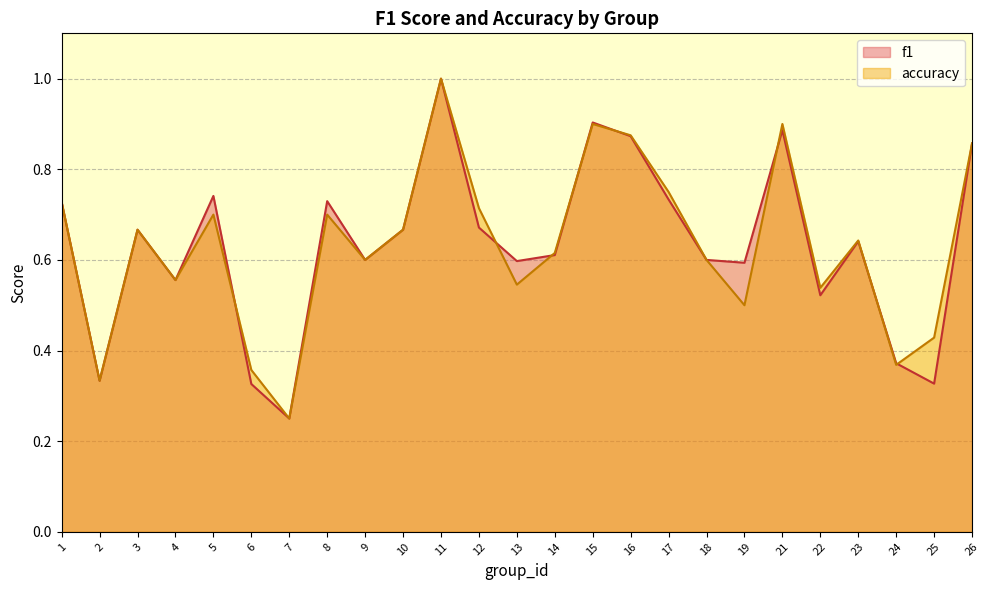

Rank the series by their average value, from lowest to highest.

f1, accuracy